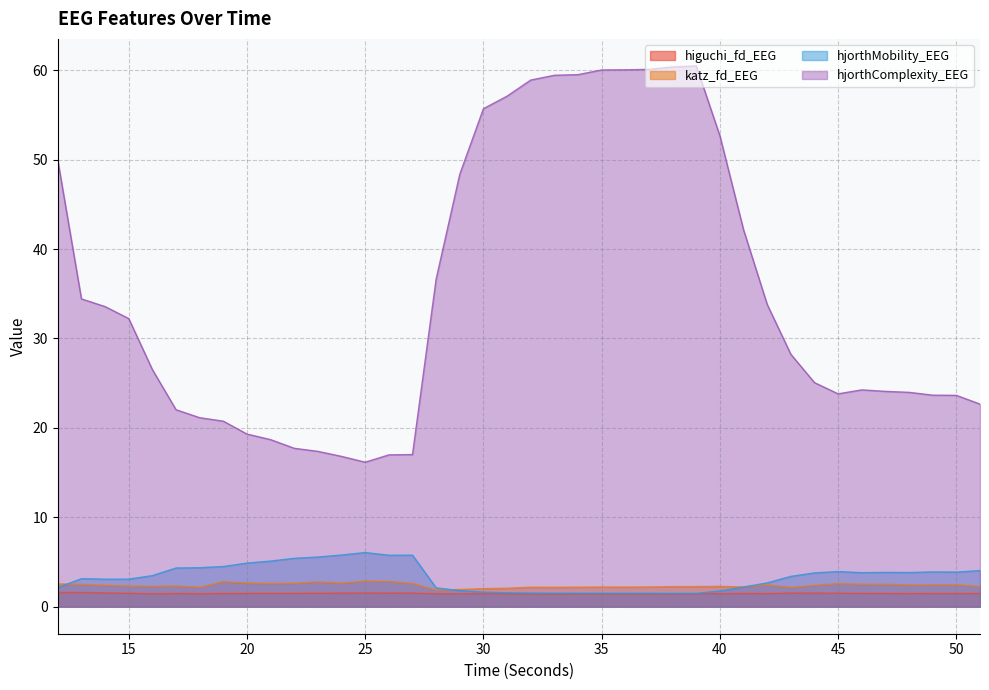

Reading right to left, extract all data points from this chart.

higuchi_fd_EEG: 51=1.5	50=1.5	49=1.5	48=1.5	47=1.5	46=1.5	45=1.5	44=1.5	43=1.5	42=1.5	41=1.5	40=1.5	39=1.4	38=1.4	37=1.4	36=1.4	35=1.4	34=1.4	33=1.4	32=1.4	31=1.4	30=1.4	29=1.4	28=1.4	27=1.5	26=1.5	25=1.5	24=1.5	23=1.5	22=1.5	21=1.5	20=1.5	19=1.5	18=1.5	17=1.5	16=1.4	15=1.5	14=1.5	13=1.6	12=1.6
katz_fd_EEG: 51=2.3	50=2.4	49=2.4	48=2.4	47=2.5	46=2.5	45=2.6	44=2.4	43=2.2	42=2.4	41=2.2	40=2.3	39=2.2	38=2.2	37=2.2	36=2.2	35=2.2	34=2.2	33=2.2	32=2.2	31=2.1	30=2.0	29=1.9	28=1.9	27=2.6	26=2.8	25=2.9	24=2.6	23=2.8	22=2.6	21=2.6	20=2.6	19=2.8	18=2.2	17=2.3	16=2.3	15=2.3	14=2.4	13=2.5	12=2.5
hjorthMobility_EEG: 51=4.0	50=3.9	49=3.9	48=3.8	47=3.8	46=3.8	45=3.9	44=3.8	43=3.4	42=2.7	41=2.2	40=1.8	39=1.5	38=1.5	37=1.5	36=1.5	35=1.5	34=1.5	33=1.5	32=1.5	31=1.5	30=1.6	29=1.8	28=2.1	27=5.8	26=5.8	25=6.1	24=5.8	23=5.6	22=5.4	21=5.1	20=4.9	19=4.5	18=4.4	17=4.3	16=3.5	15=3.1	14=3.1	13=3.1	12=2.1
hjorthComplexity_EEG: 51=22.7	50=23.6	49=23.7	48=24.0	47=24.1	46=24.2	45=23.8	44=25.1	43=28.2	42=33.8	41=42.2	40=52.7	39=60.5	38=60.4	37=60.1	36=60.1	35=60.0	34=59.5	33=59.4	32=58.9	31=57.1	30=55.7	29=48.4	28=36.6	27=17.0	26=17.0	25=16.2	24=16.8	23=17.4	22=17.7	21=18.7	20=19.3	19=20.8	18=21.1	17=22.0	16=26.5	15=32.2	14=33.6	13=34.4	12=49.9